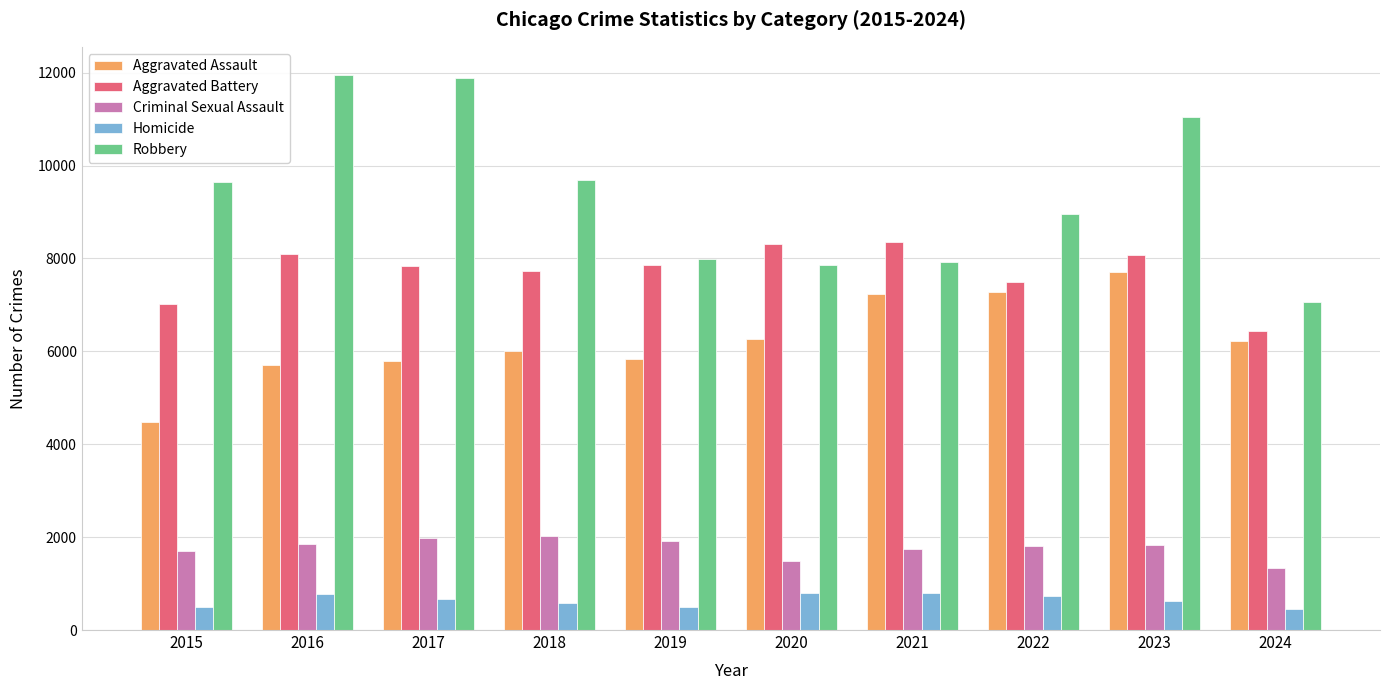

Count the number of data series in this chart.

5